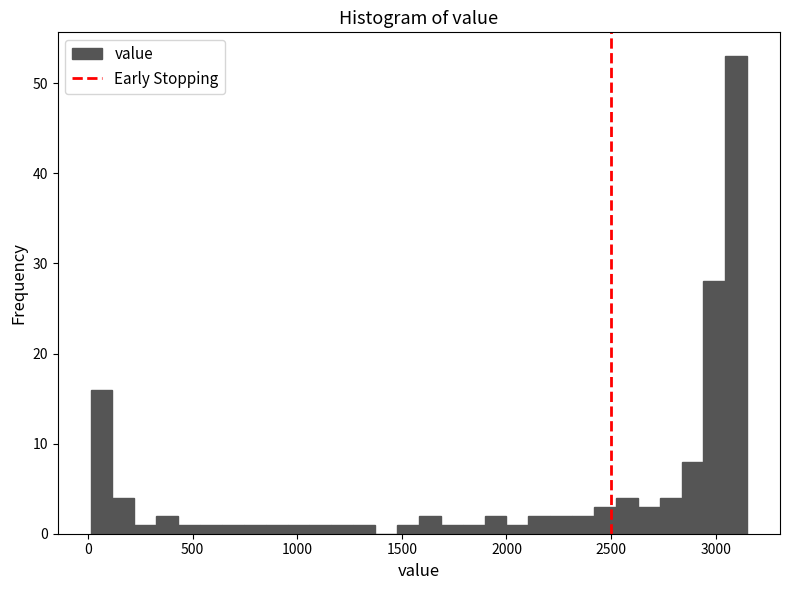

Around what value on the x-axis is the tallest bar? Give the approximate position of its centre, as read against the axis.

3100